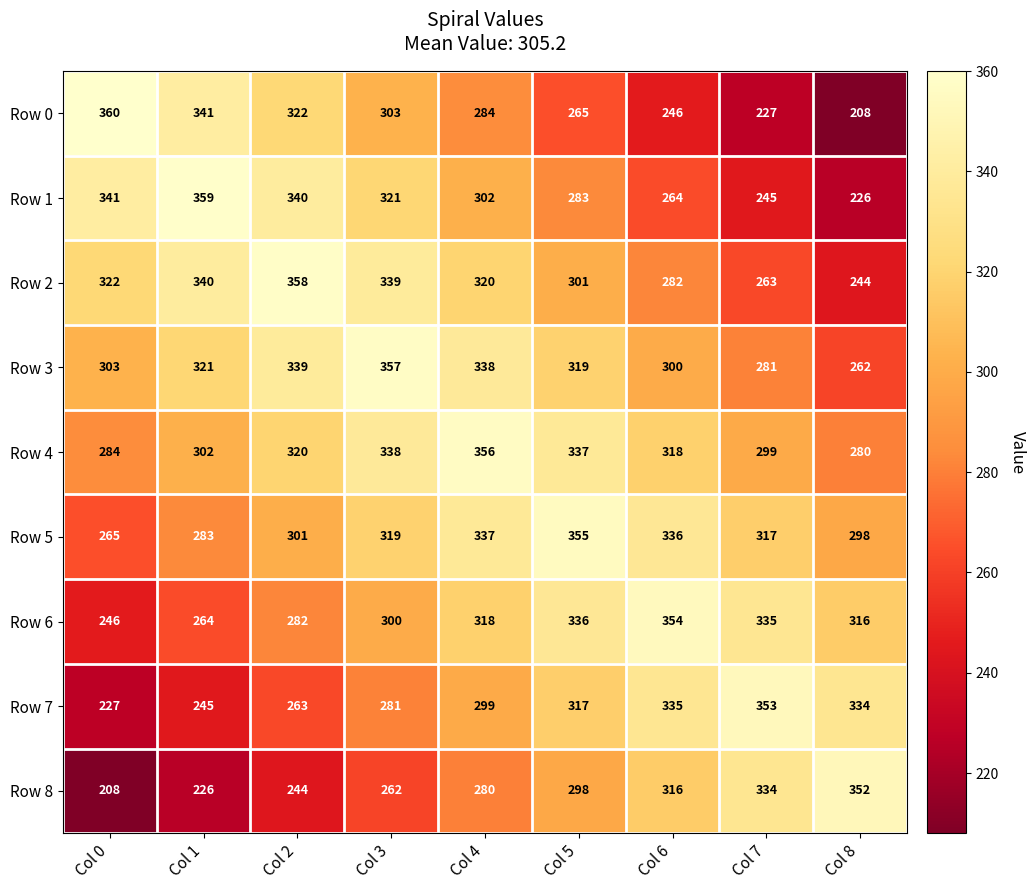

True or false: Row 2 has a value of 358 at Col 2.

True